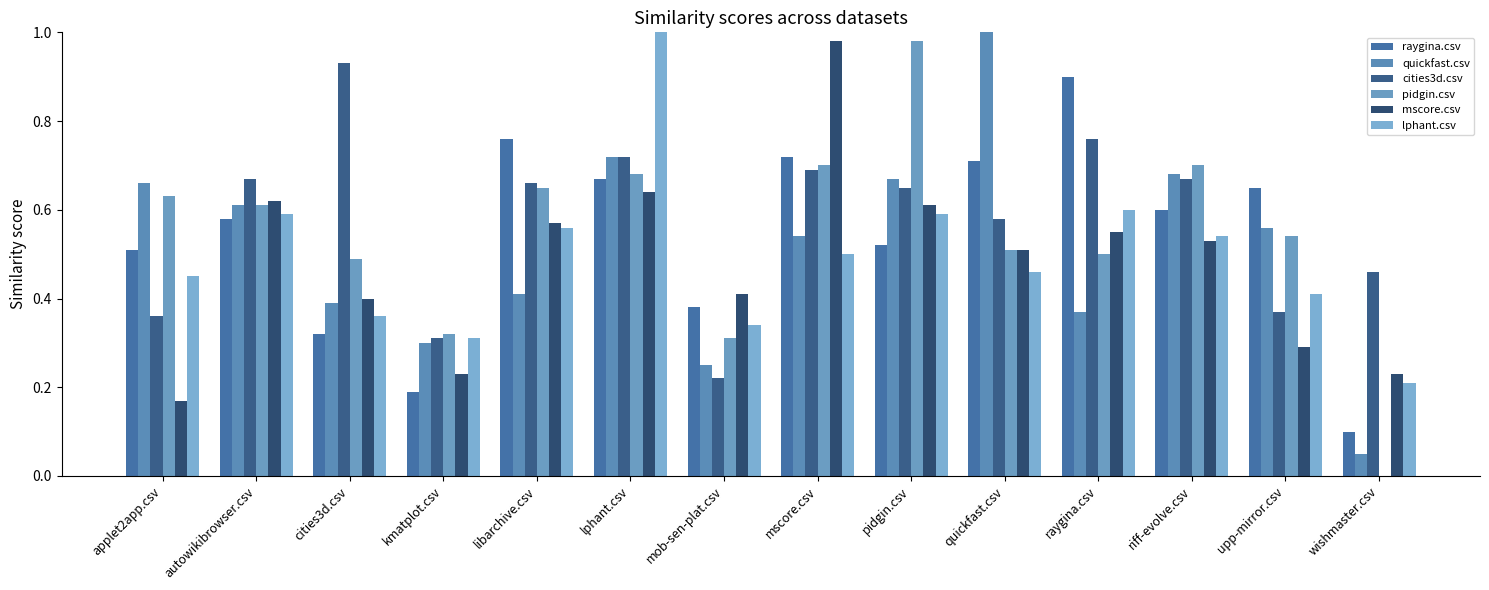

At which label is lphant.csv closest to 0?

wishmaster.csv